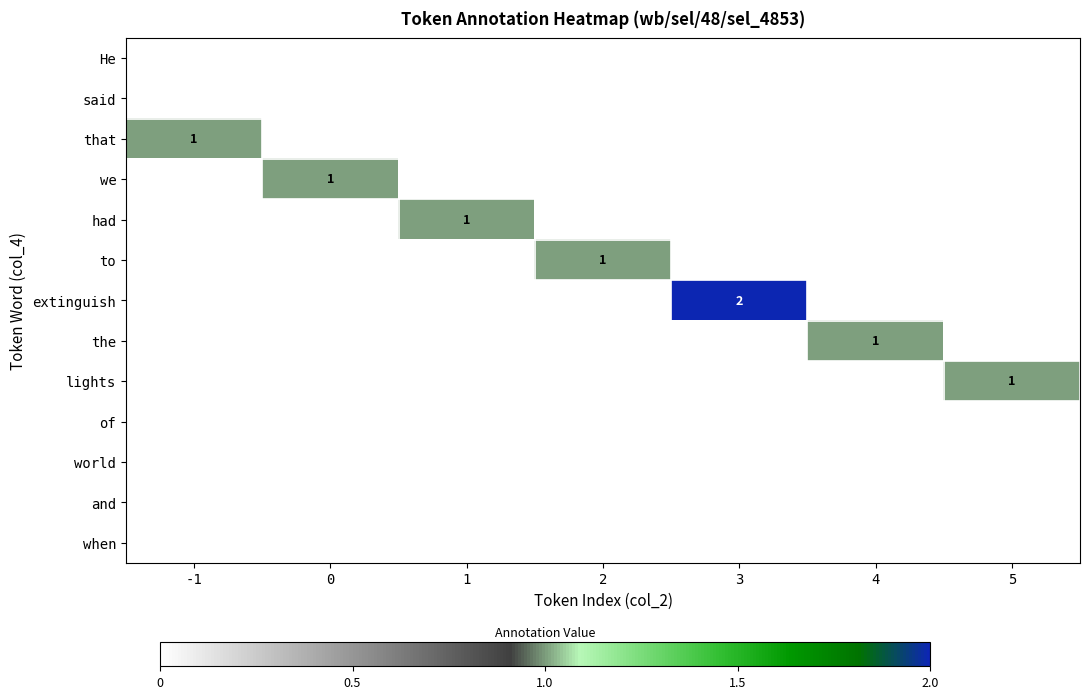

What is the total value across all series at 3?

2